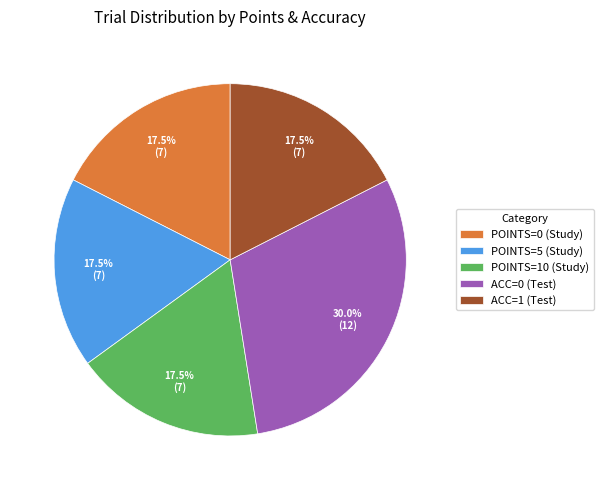

What percentage do ACC=1 (Test) and POINTS=0 (Study) together represent?

35.0%